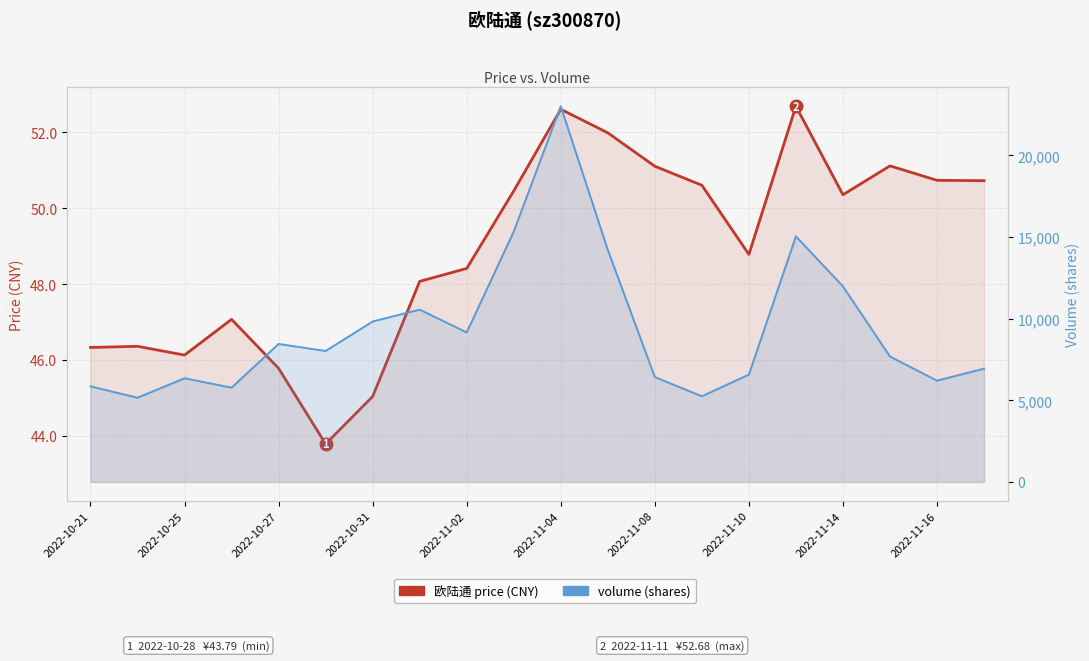

Which series has the largest total across all categories?

volume (shares)